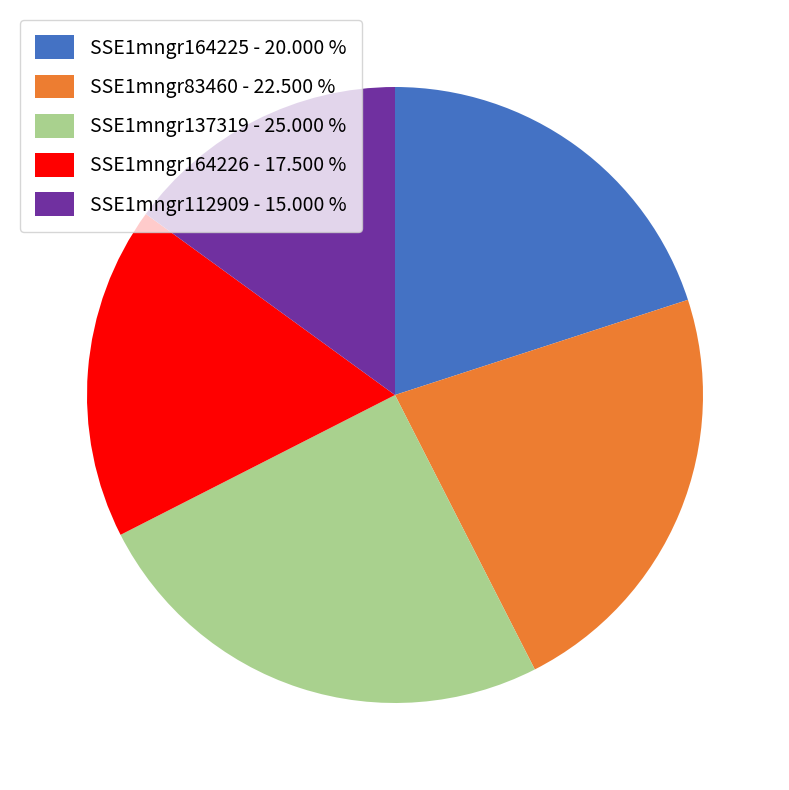

Combined, do SSE1mngr137319 - 25.000 % and SSE1mngr83460 - 22.500 % account for over 50%?

No